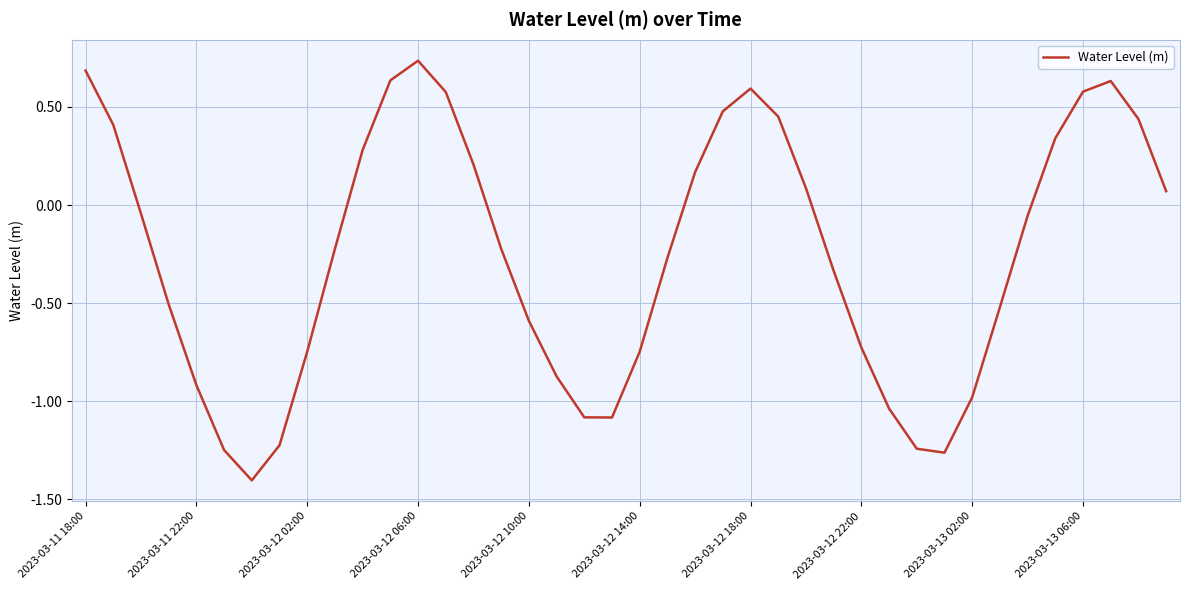

What is the average value?

-0.2